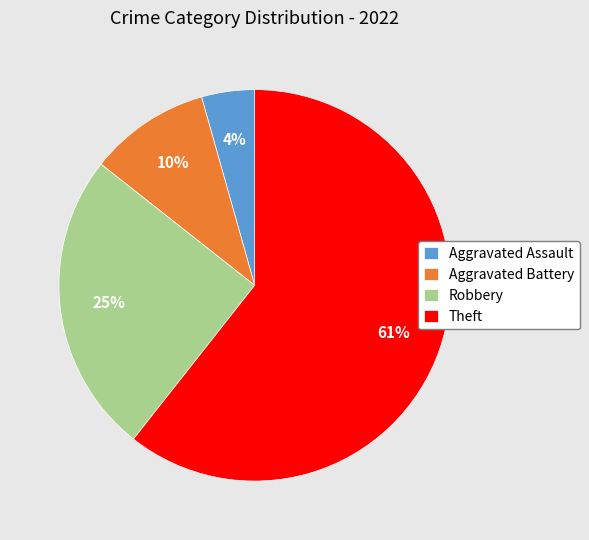

How many segments does this pie chart have?

4